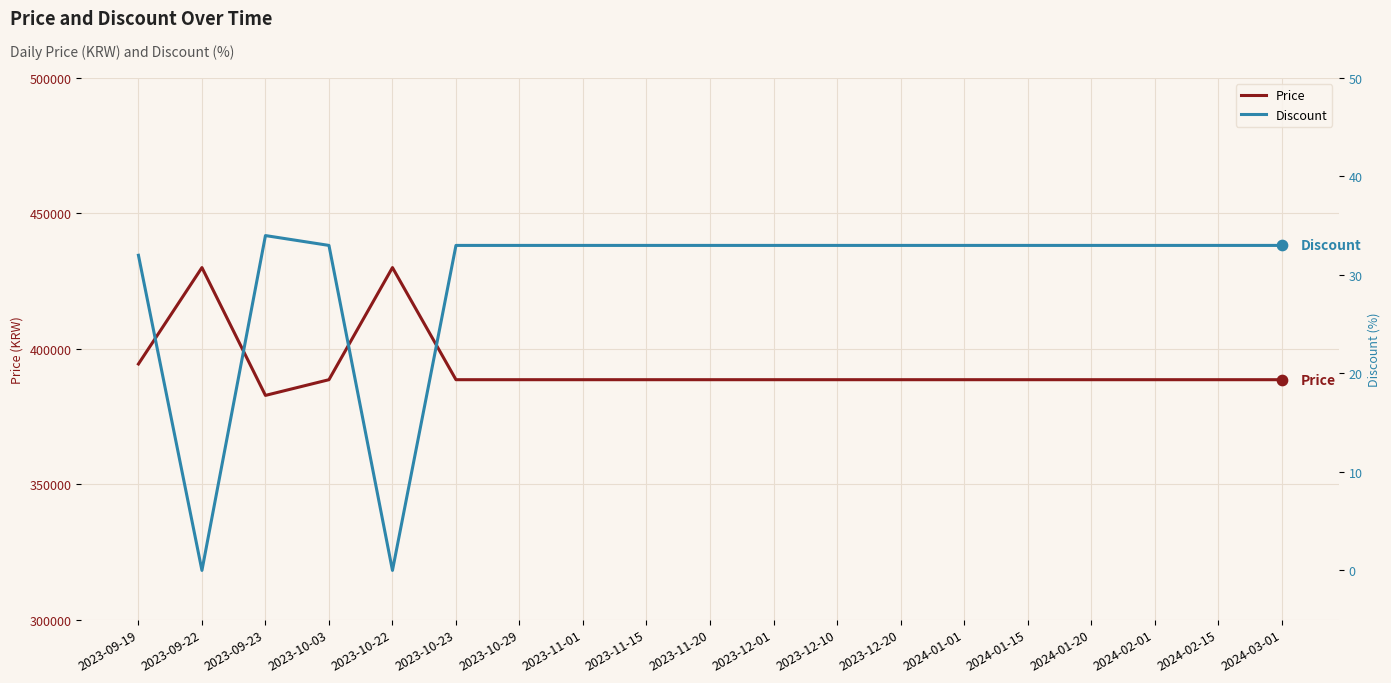

At how many categories does at least one series exceed 73820?

19